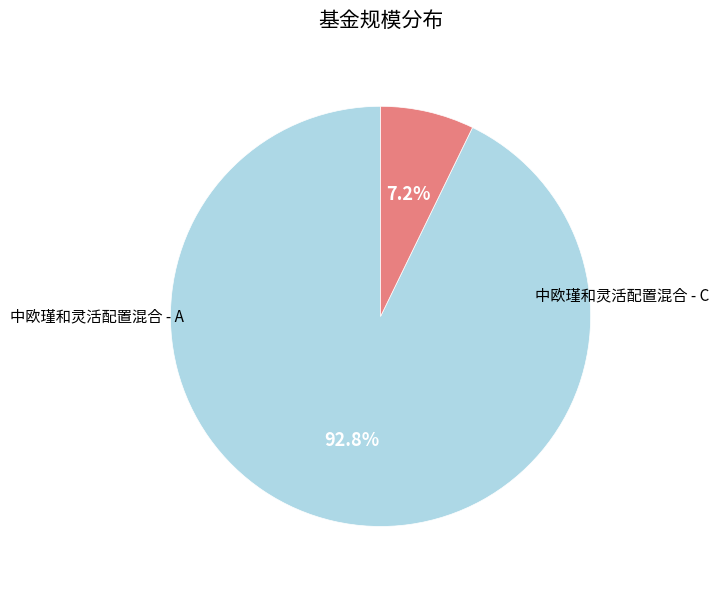

What is the smallest slice in the pie chart?

中欧瑾和灵活配置混合 - C